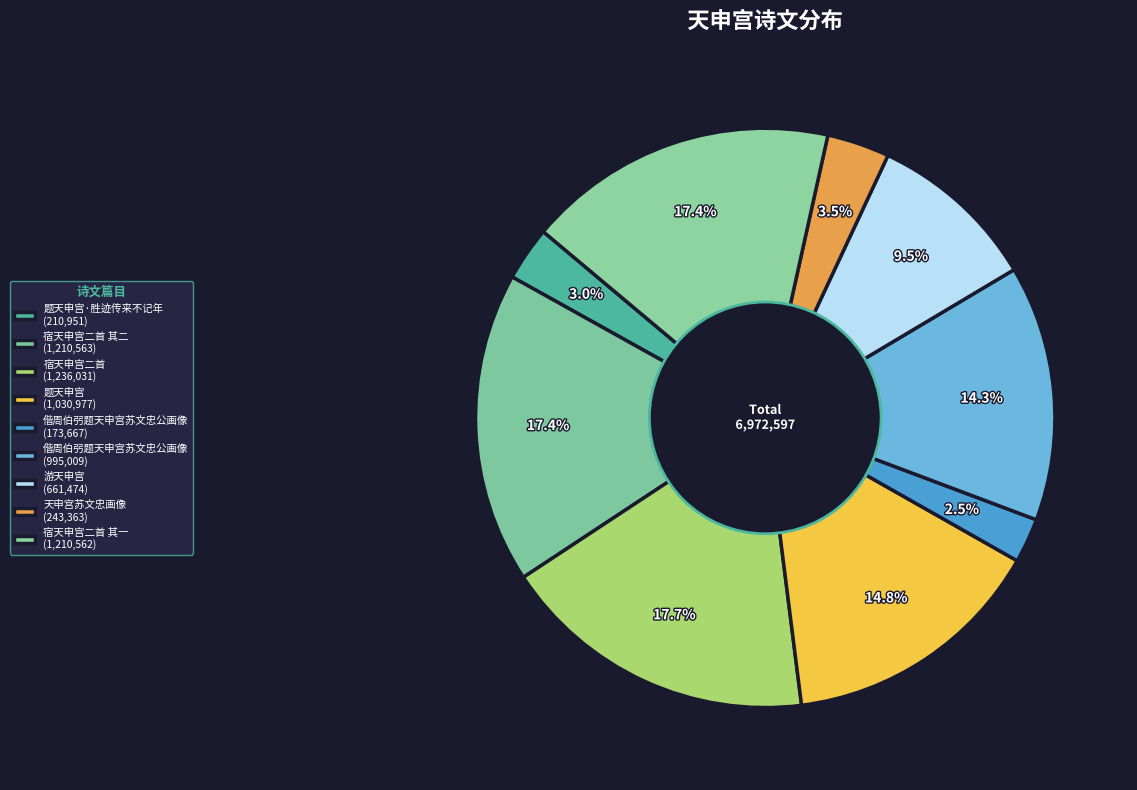

Does any single category account for the majority?

No